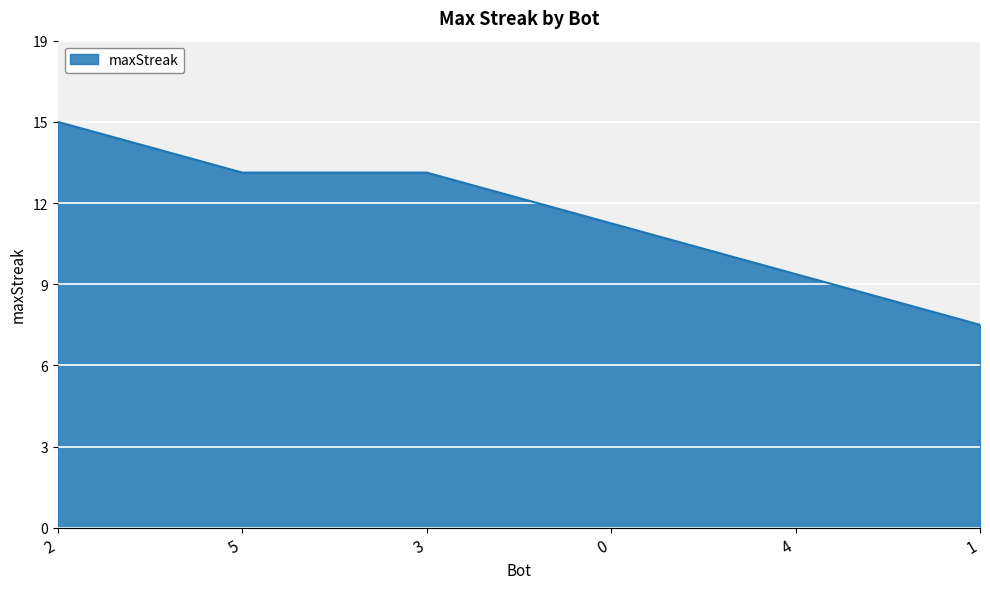

Does the chart have visible grid lines?

Yes